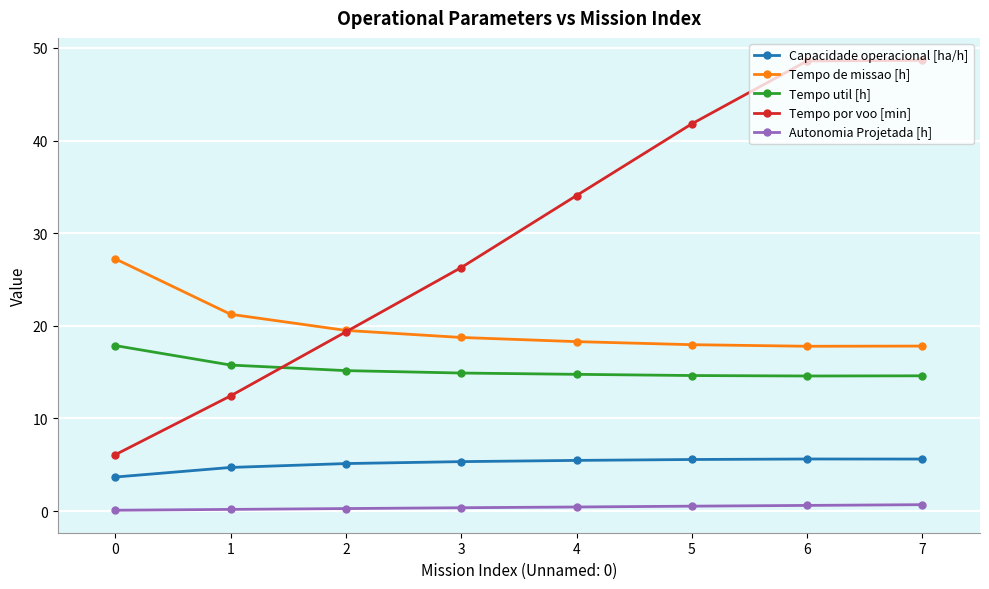

List the series in order of their peak value, highest first.

Tempo por voo [min], Tempo de missao [h], Tempo util [h], Capacidade operacional [ha/h], Autonomia Projetada [h]